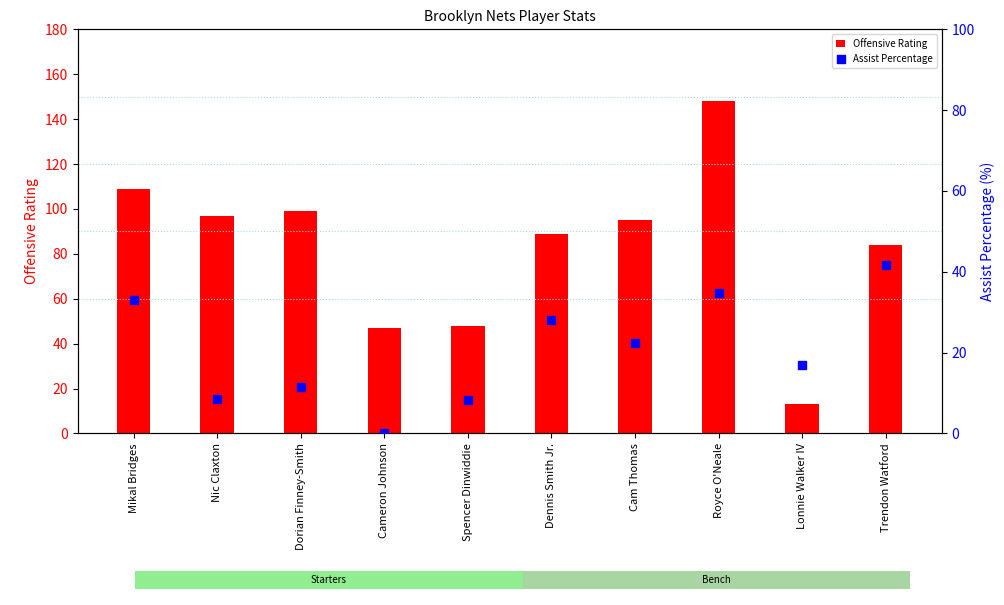

At how many categories does at least one series exceed 13?

10